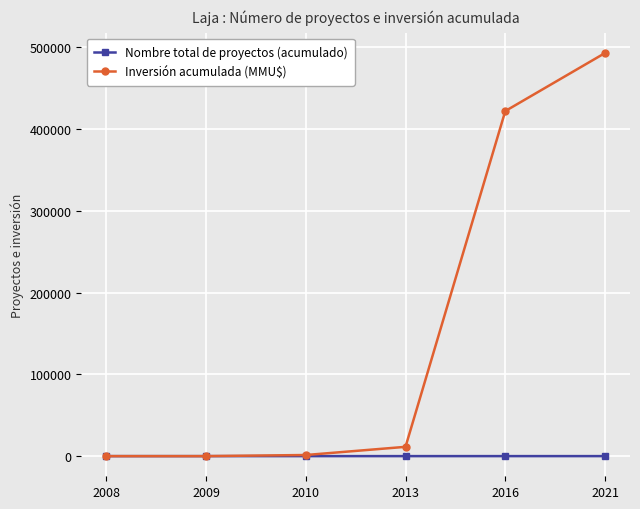

Where is Inversión acumulada (MMU$) nearest to the value 246414?

2016